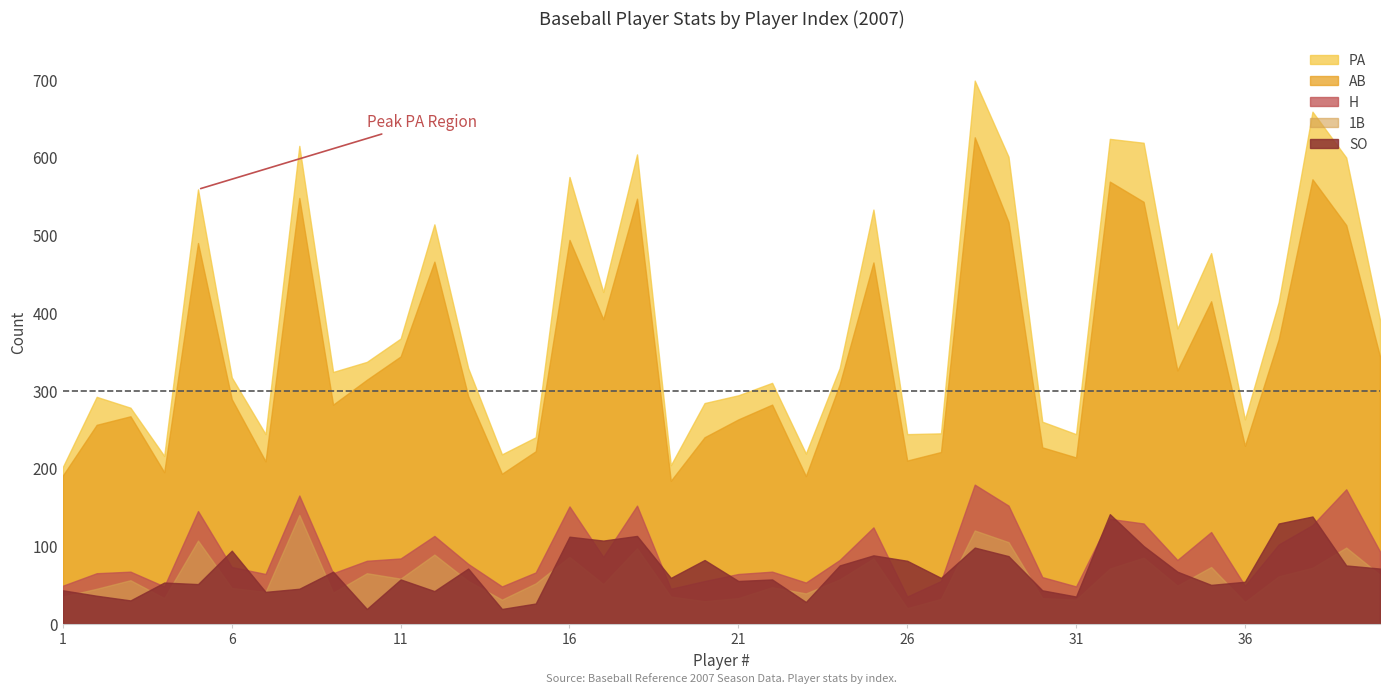

What is the value of the PA point at the 25th from the left?

533